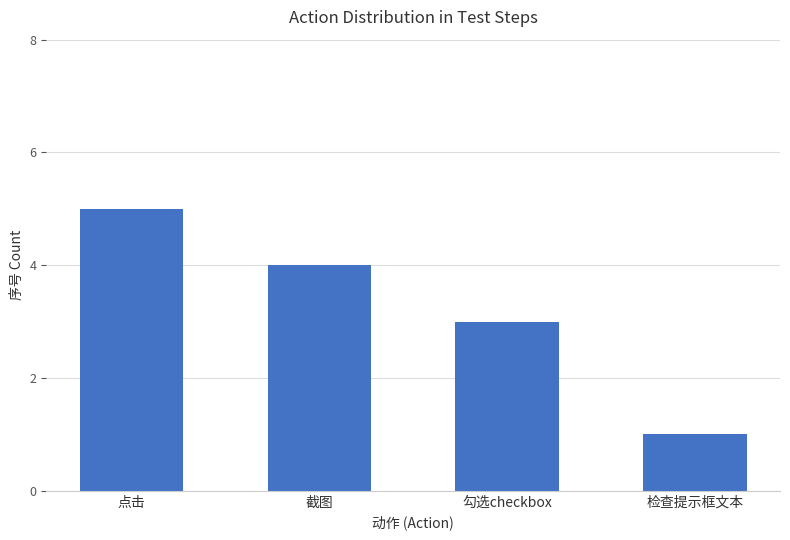

What is the label of the 1st bar from the left?

点击